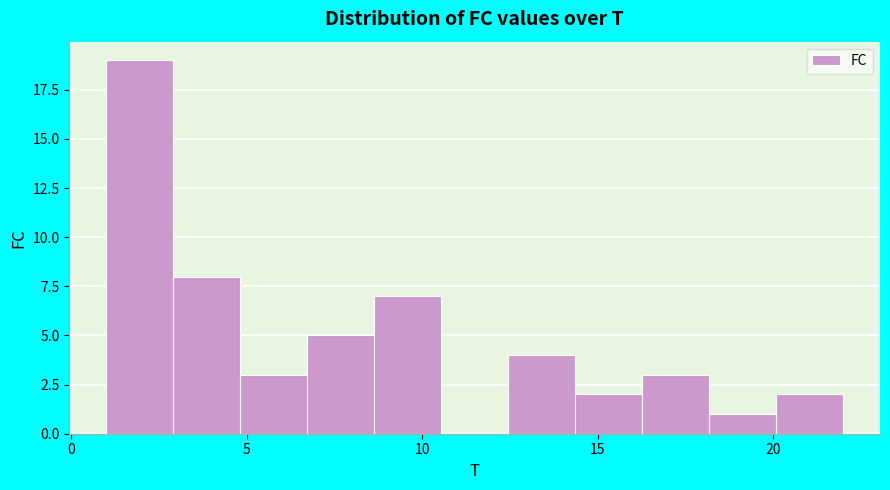

Read against the x-axis, roughly where is the centre of the tallest bar?

2.0